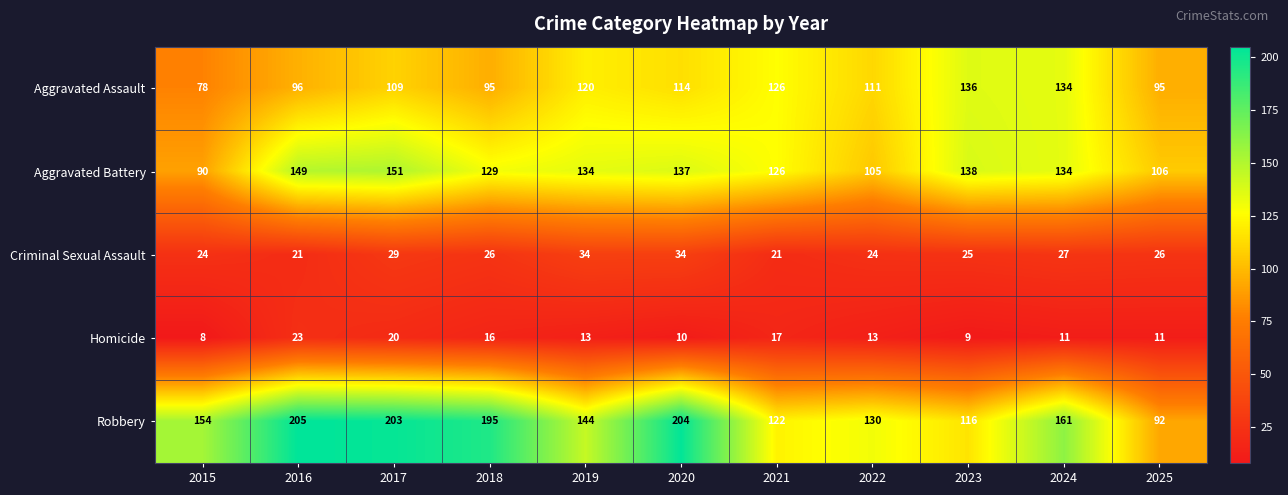

Rank the series by their maximum value, from highest to lowest.

Robbery, Aggravated Battery, Aggravated Assault, Criminal Sexual Assault, Homicide